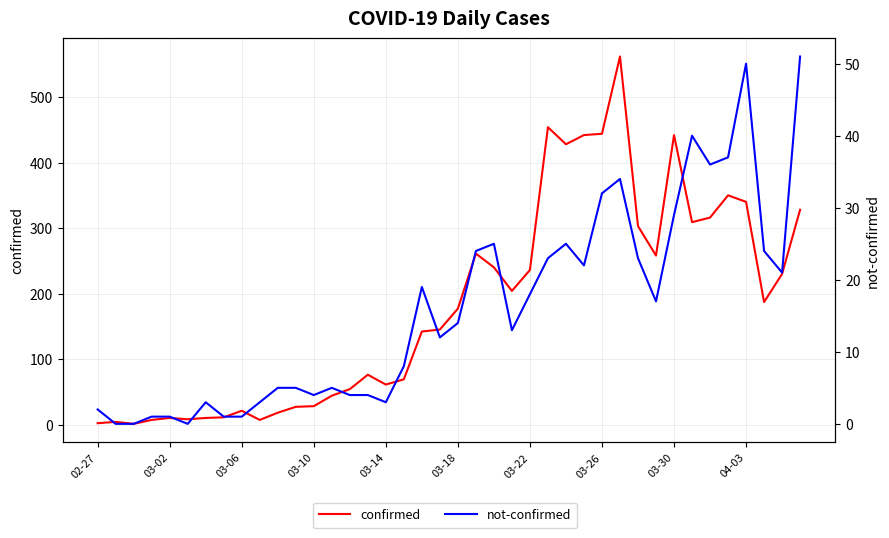

How many interior local peaks does the confirmed series have?

9